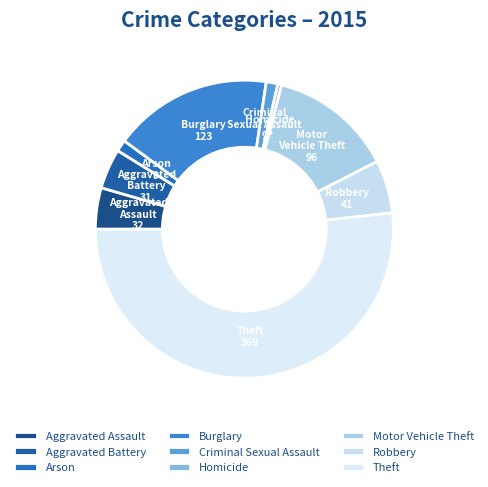

Is the sum of Motor Vehicle Theft and Aggravated Assault greater than half?

No